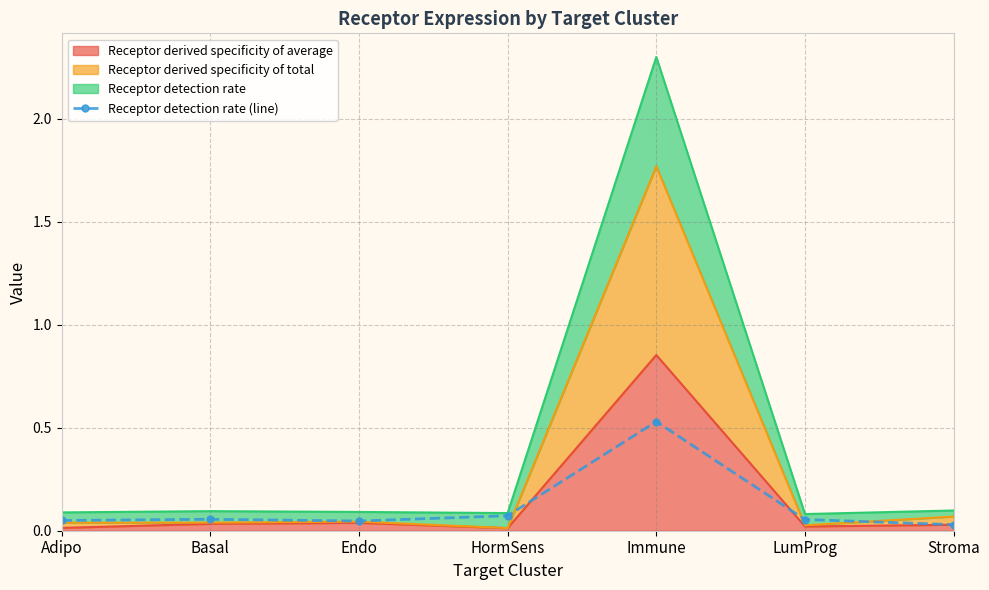

What is the average value?

0.1